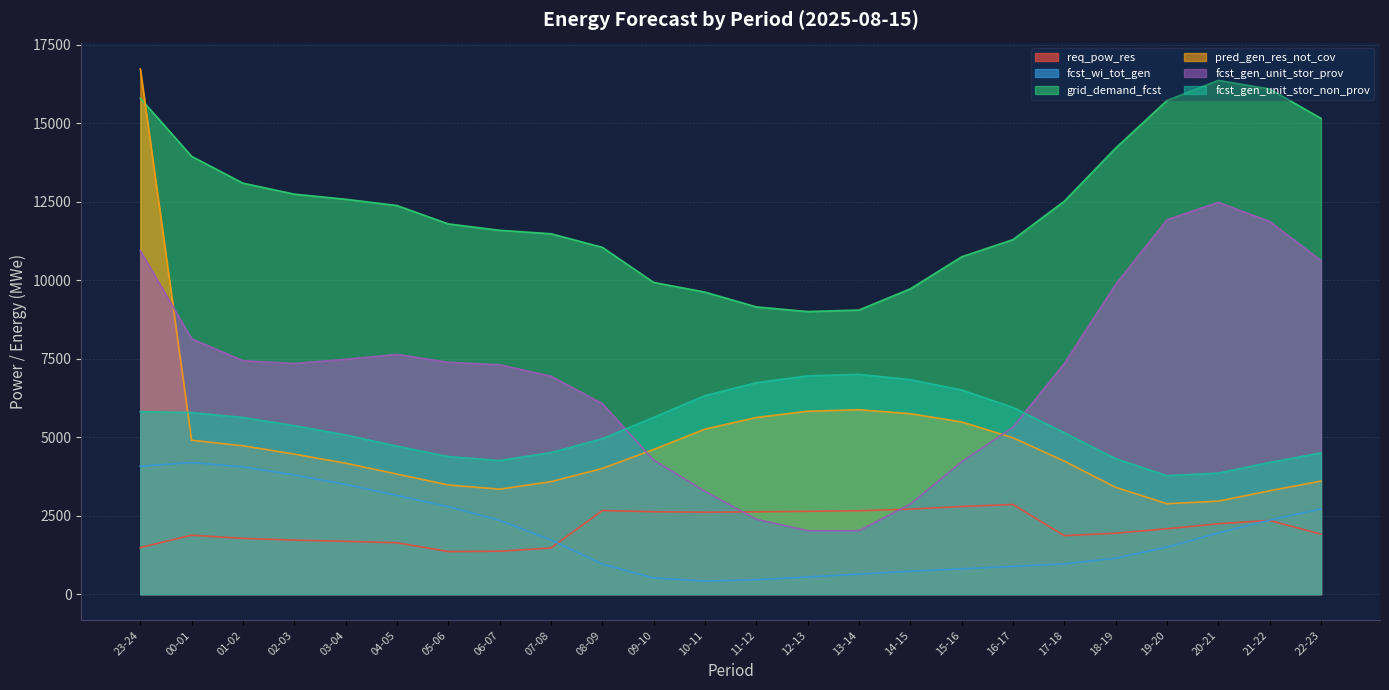

What is the label of the 9th point from the right?

14-15